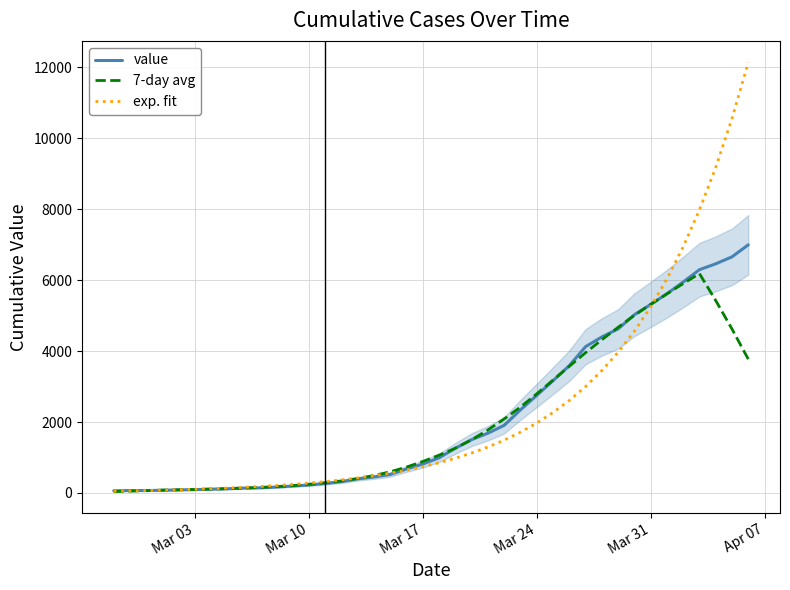

What is the maximum value for 7-day avg?

6183.6